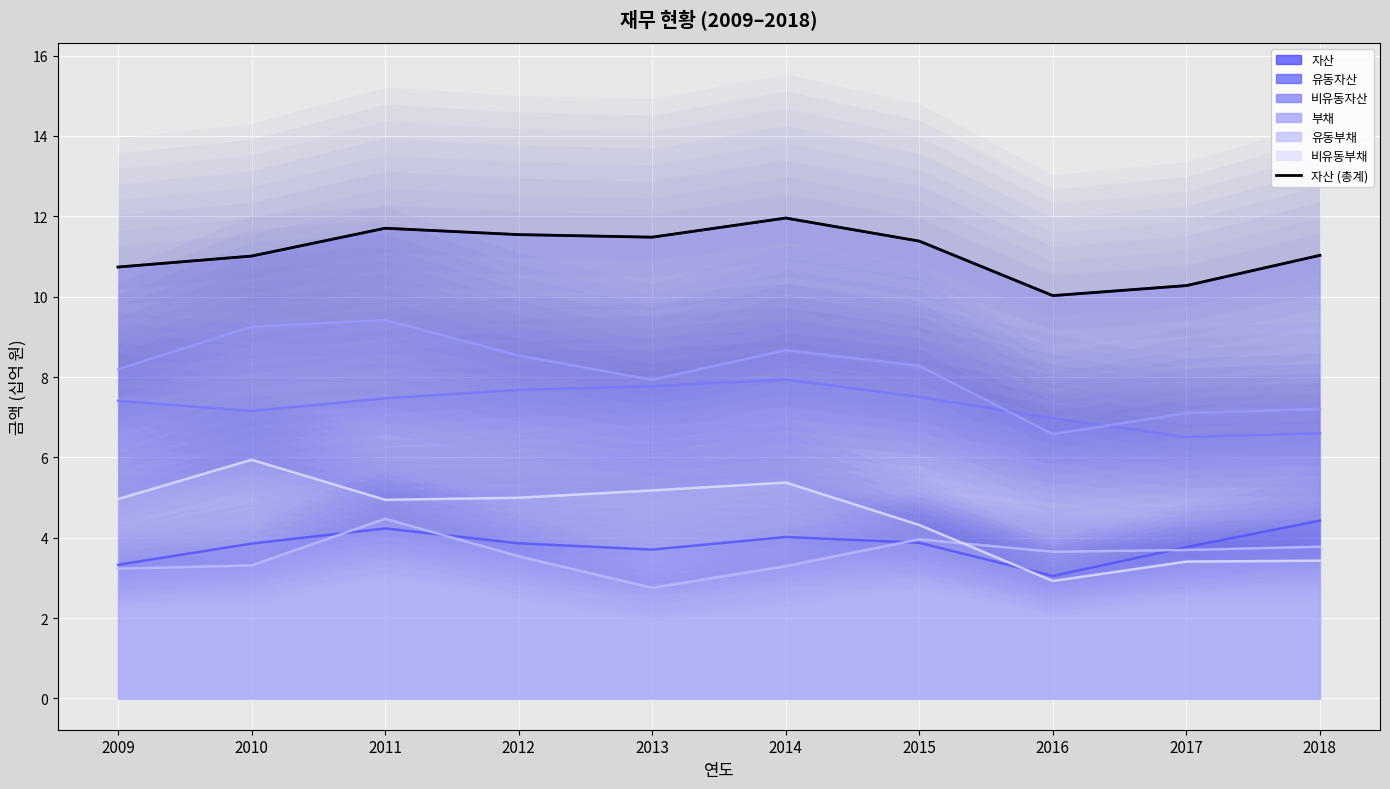

What is the change in value from 2010 to 2013?

+0.5